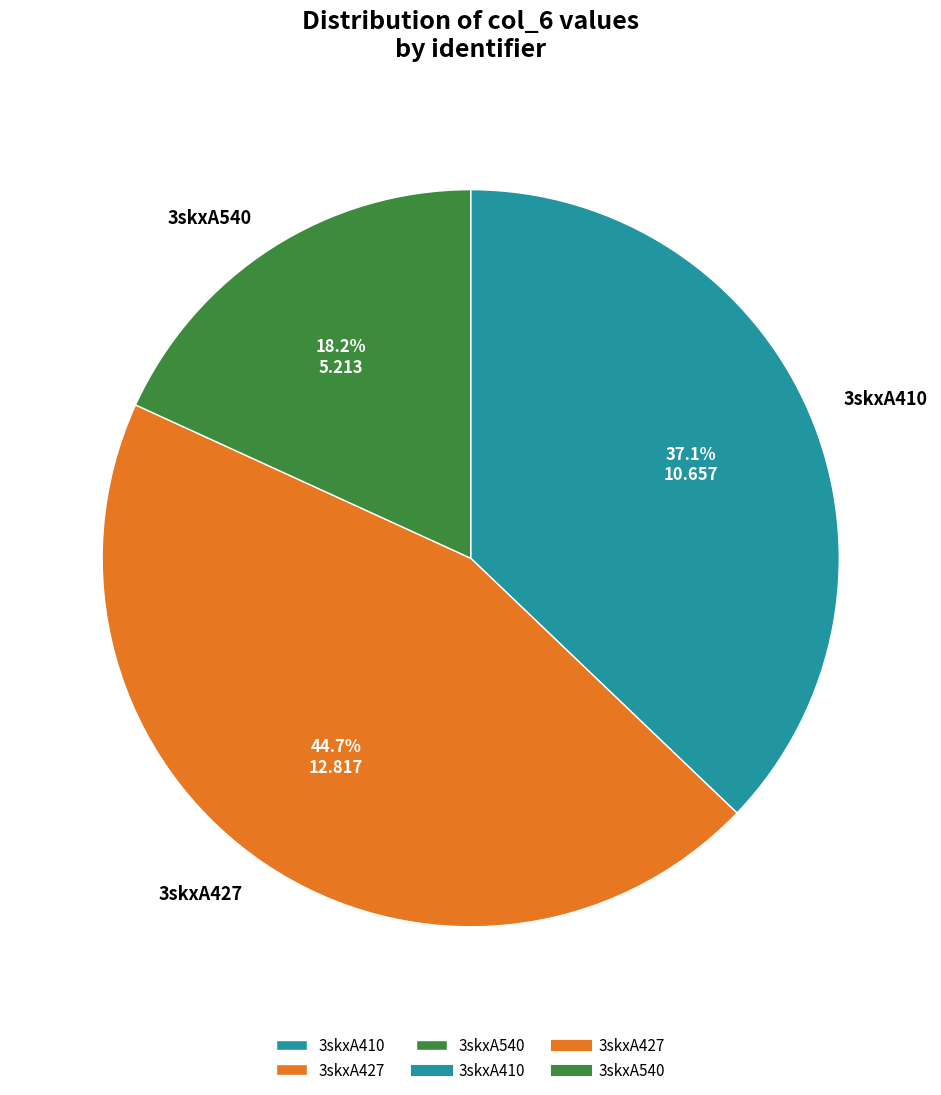

To the nearest percent, what is the average slice percentage?

33%